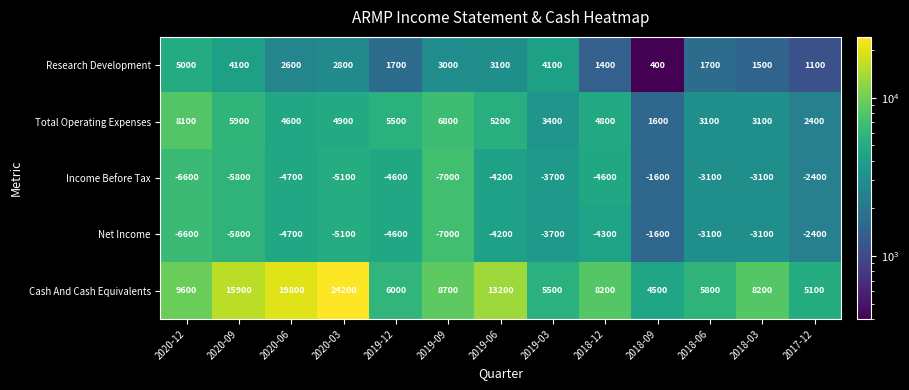

At which label does Income Before Tax first exceed -4600?

2019-06